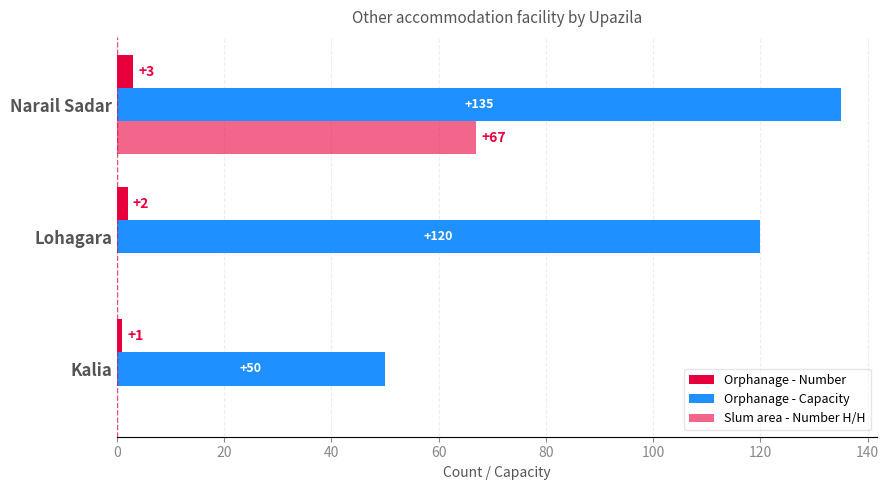

Which series has the widest spread of values?

Orphanage - Capacity